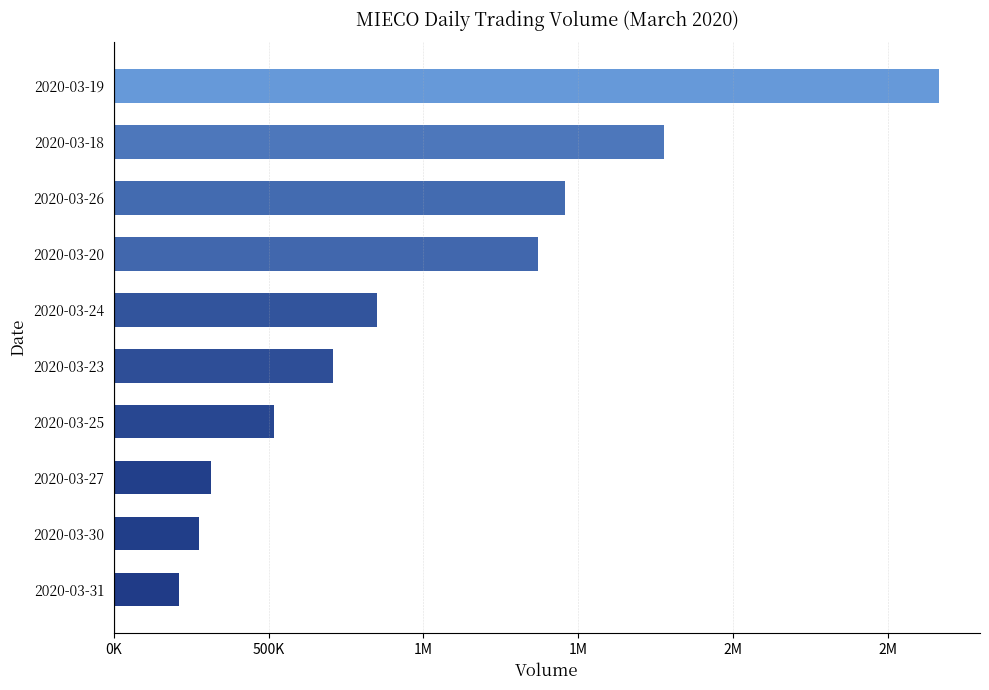

What is the maximum value shown in the chart?

2665000